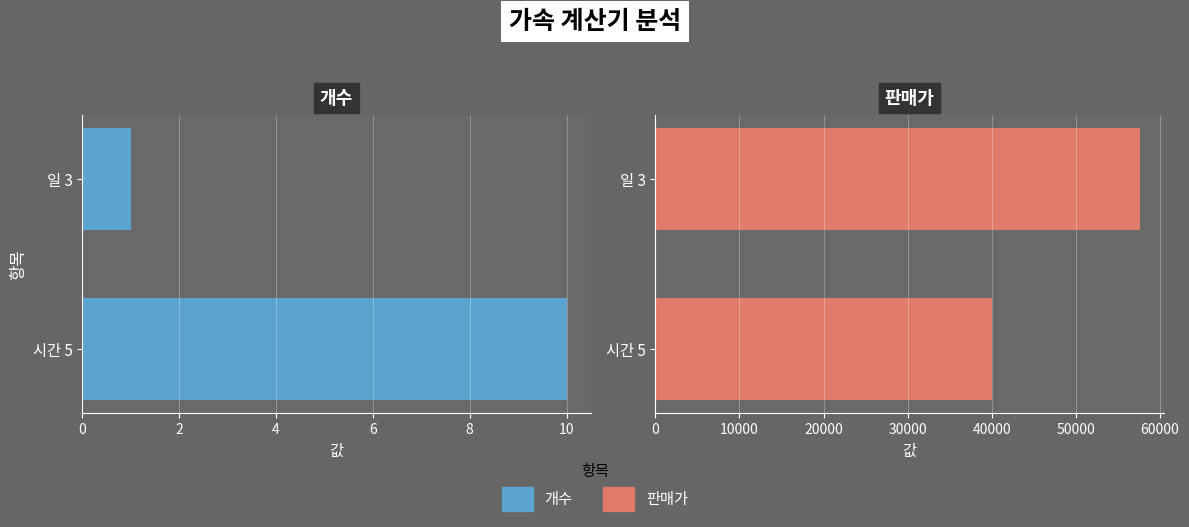

The 판매가 series shows 26417 at 시간 5. True or false?

False